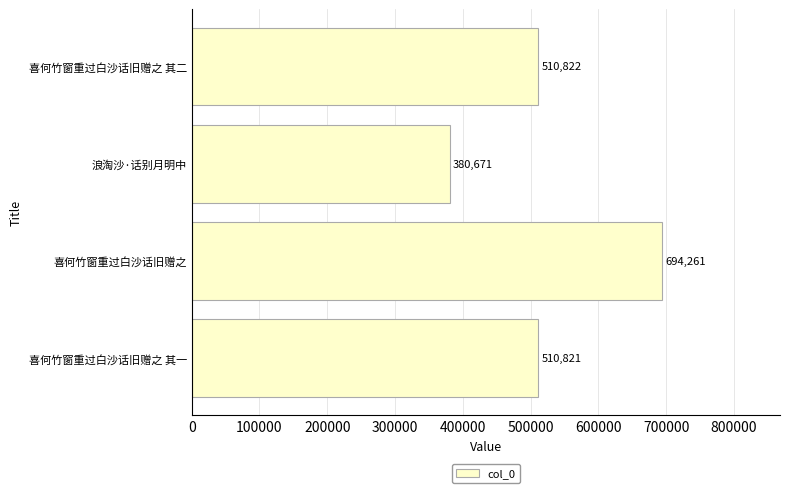

List the labels in order of value, largest first.

喜何竹窗重过白沙话旧赠之, 喜何竹窗重过白沙话旧赠之 其二, 喜何竹窗重过白沙话旧赠之 其一, 浪淘沙·话别月明中